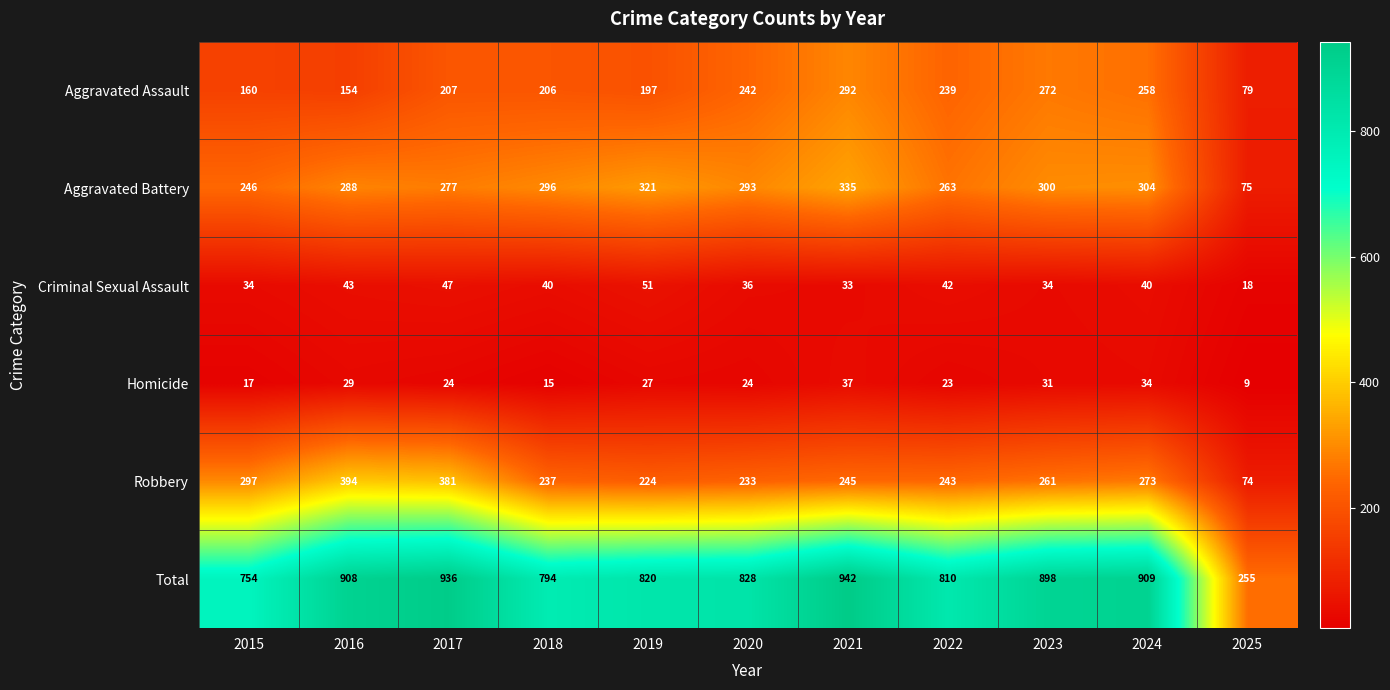

True or false: Robbery has a value of 61 at 2018.

False